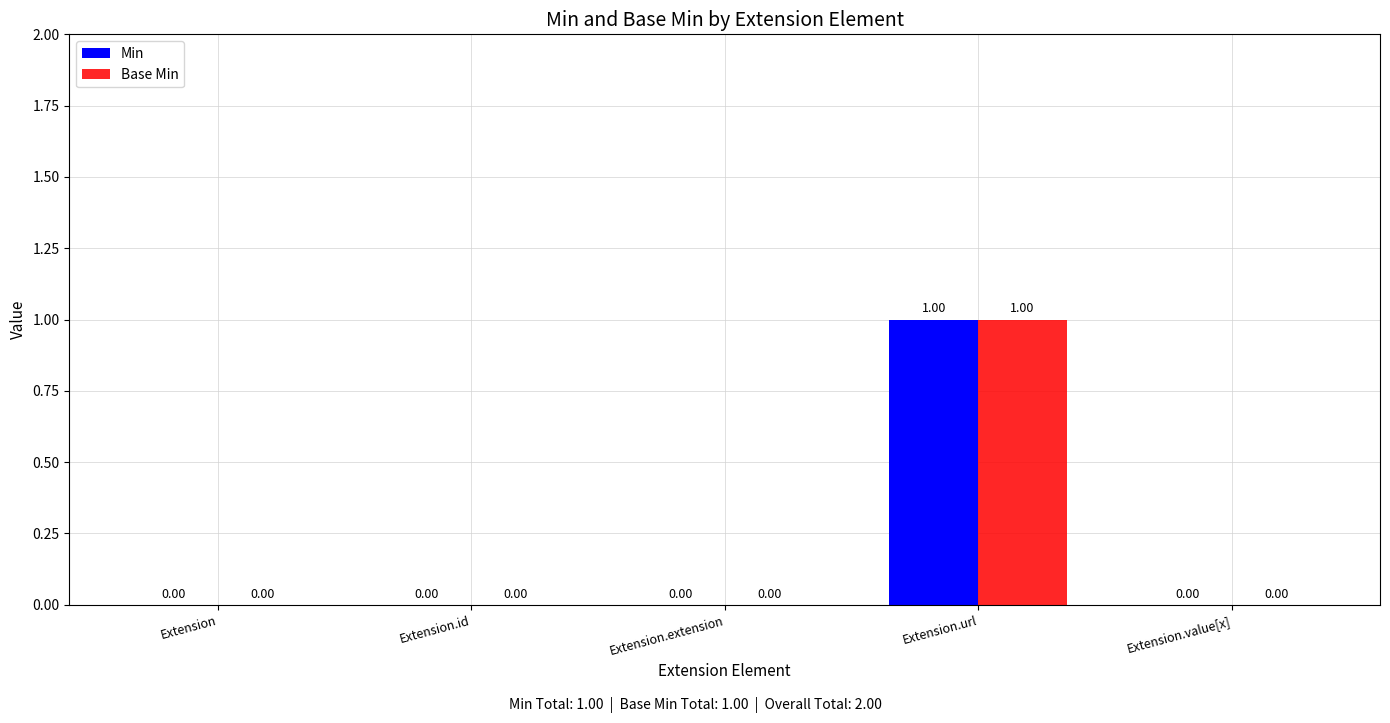

Does the chart contain stacked bars?

No